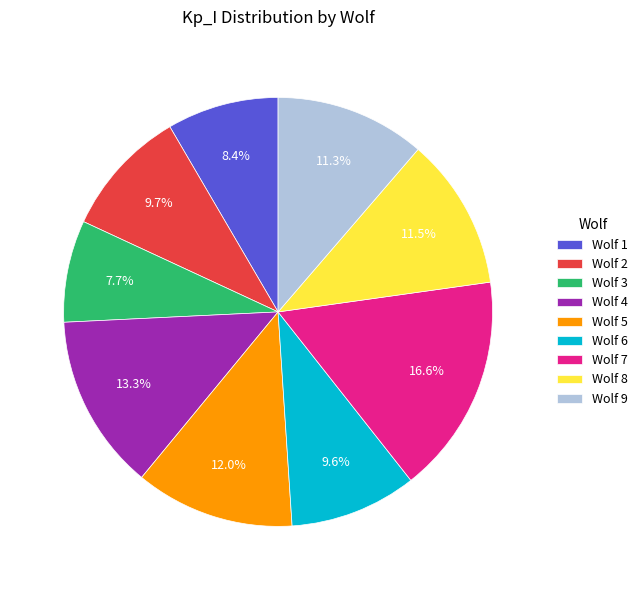

Between Wolf 3 and Wolf 4, which is larger?

Wolf 4